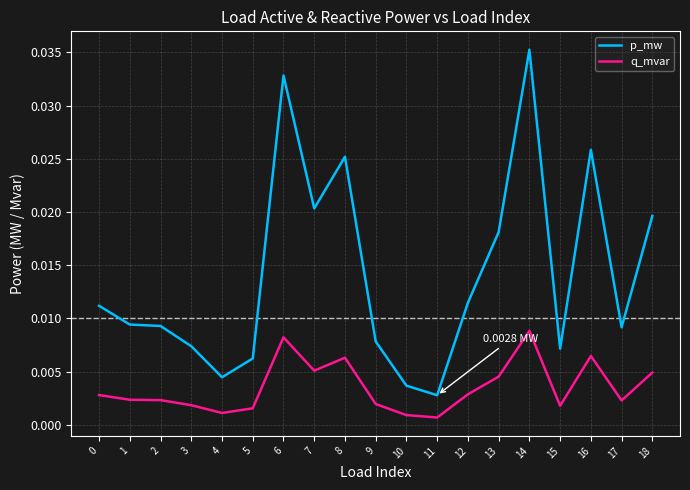

Which series has the widest spread of values?

p_mw